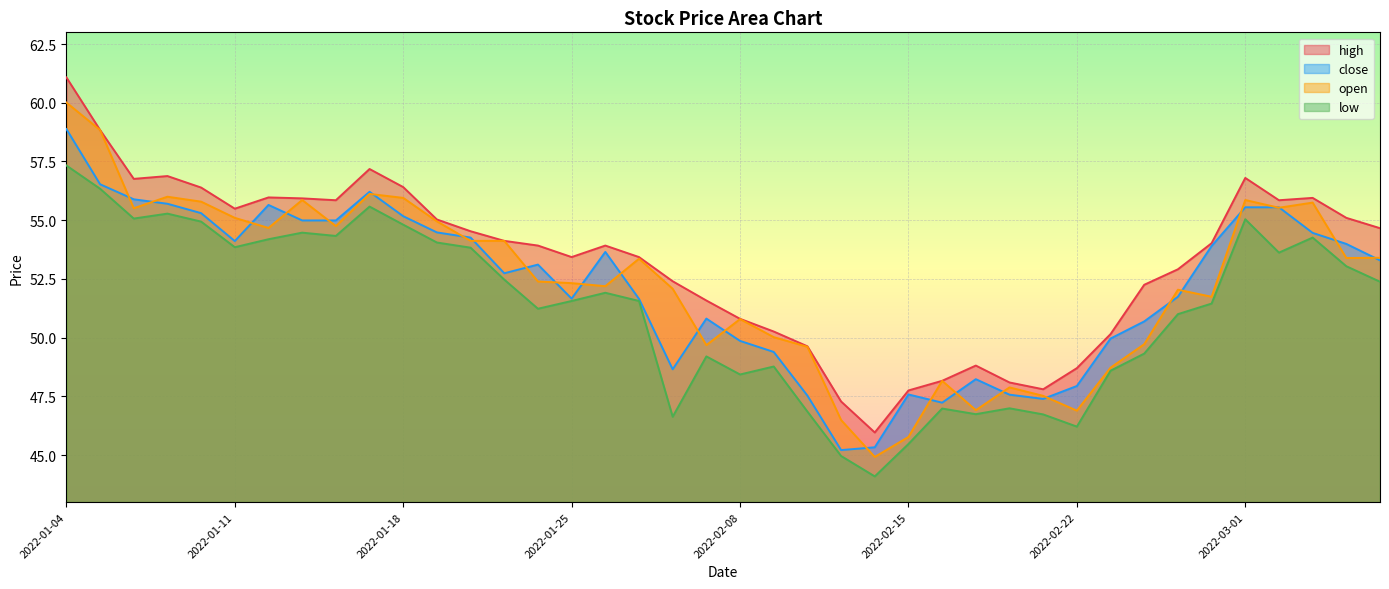

True or false: close has more than 0 points higher than both neighbors.

True